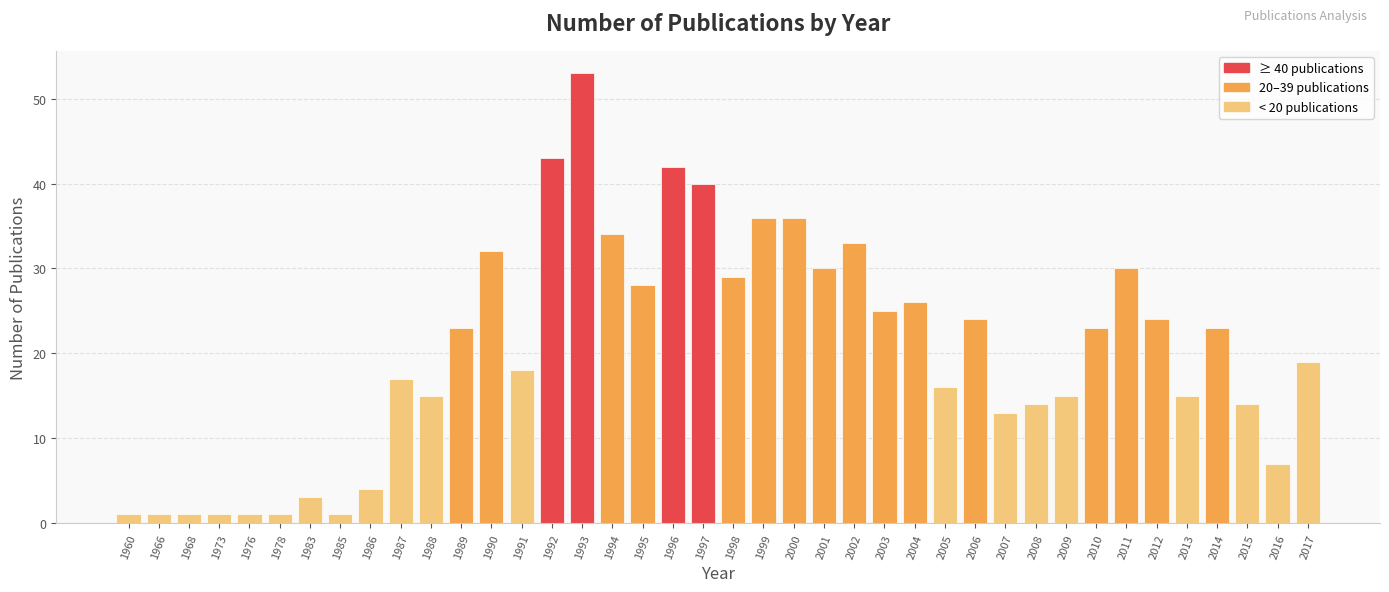

The chart shows a value of 1 at 1968. True or false?

True